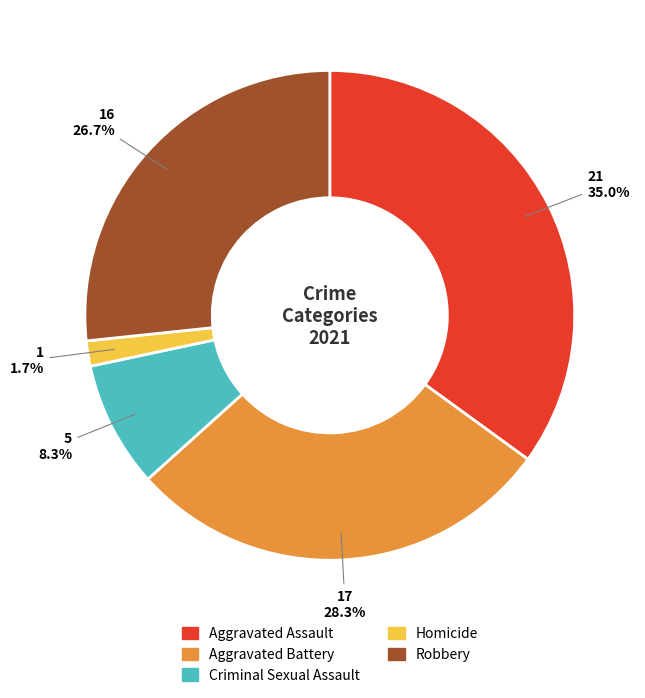

Rank the categories by value from lowest to highest.

Homicide, Criminal Sexual Assault, Robbery, Aggravated Battery, Aggravated Assault